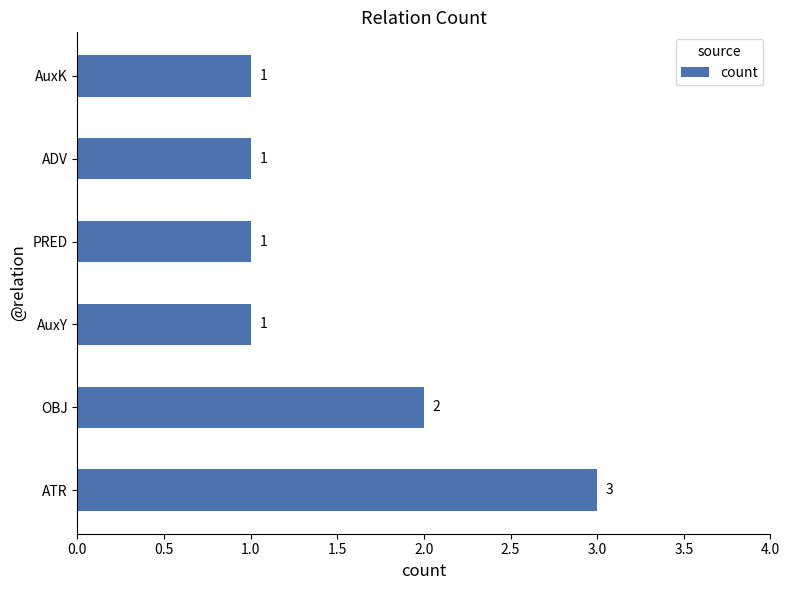

What is the ratio of the value at ADV to the value at ATR?

0.3